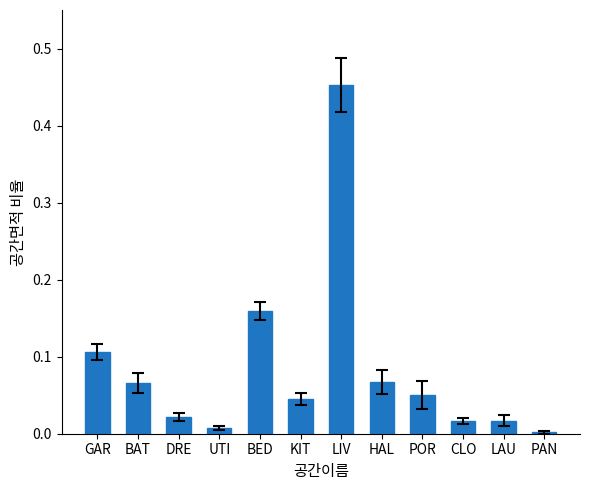

What is the sum of all values?

1.0